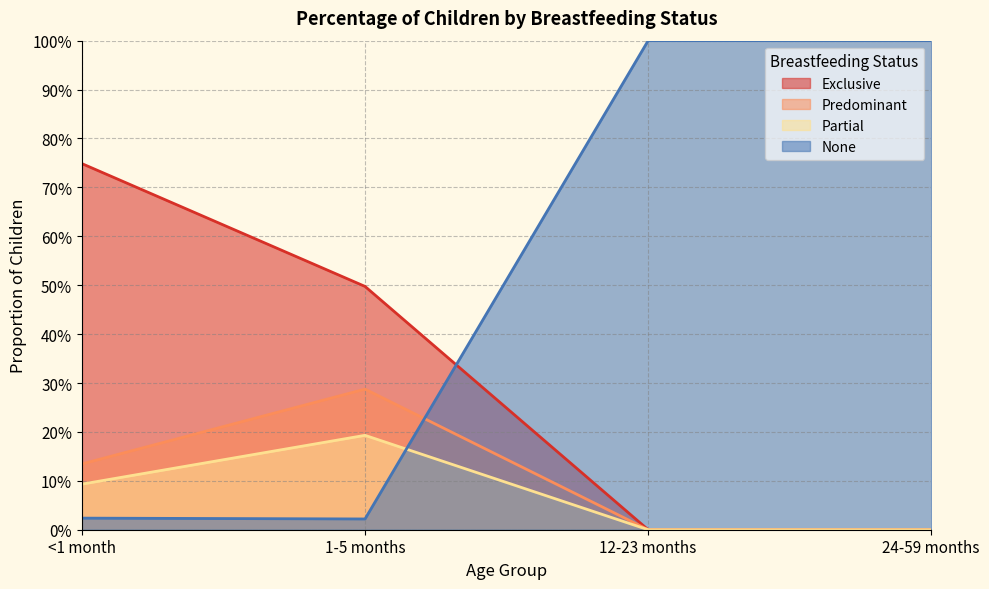

What are all the series names shown in the legend?

Exclusive, Predominant, Partial, None